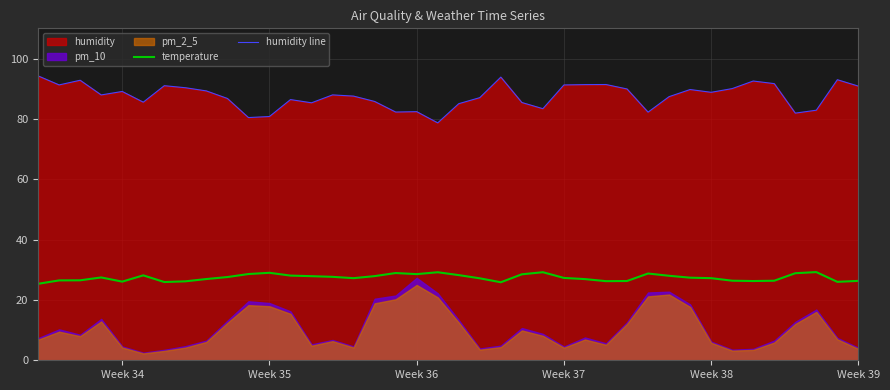

True or false: humidity line and temperature cross at least once.

False